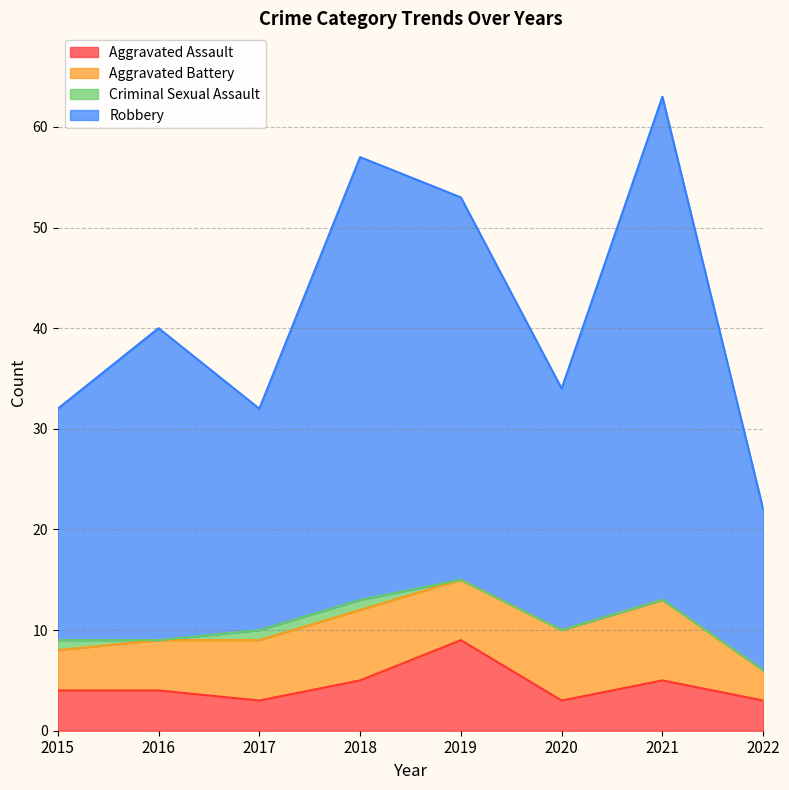

What is the lowest value of the Aggravated Assault series?

3